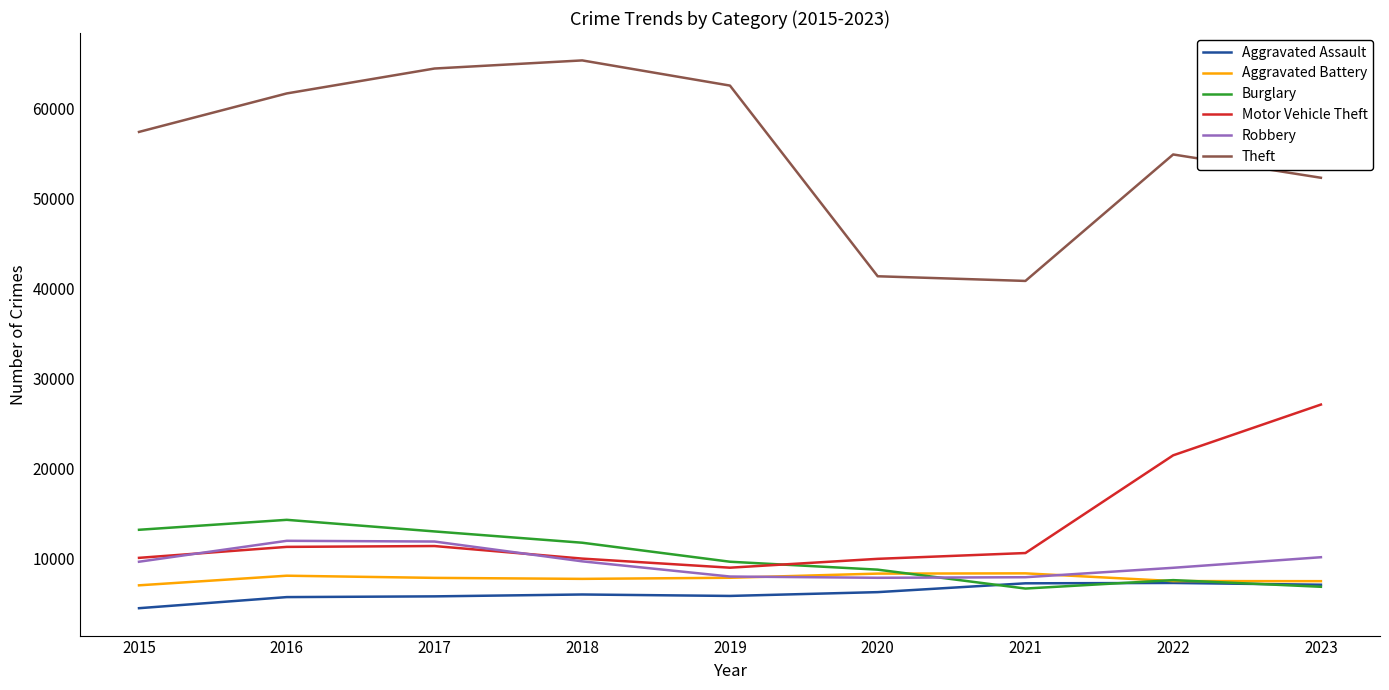

At which label does Motor Vehicle Theft first exceed 10603?

2016